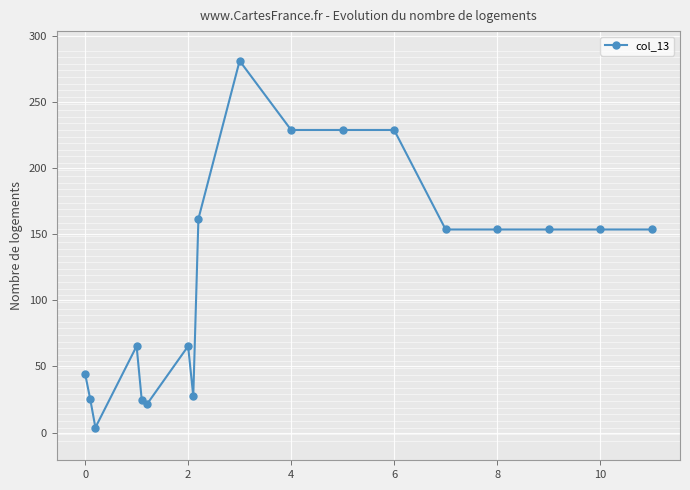

What is the value of the 10th point from the left?

281.1